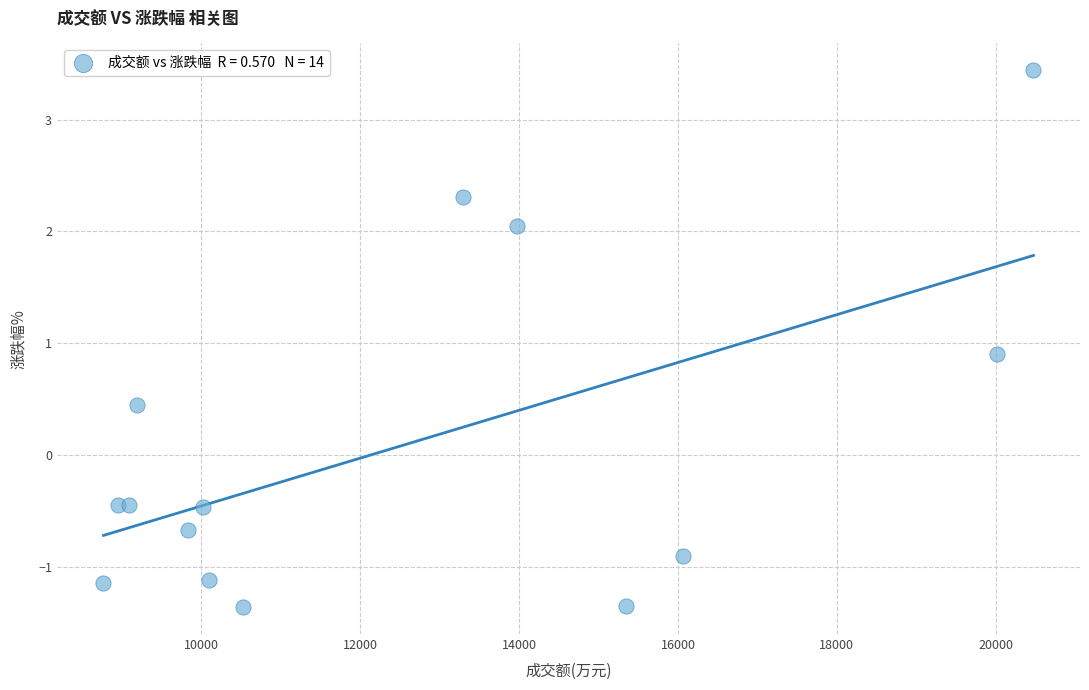

What is the range of X values (max minus min)?

11707.0